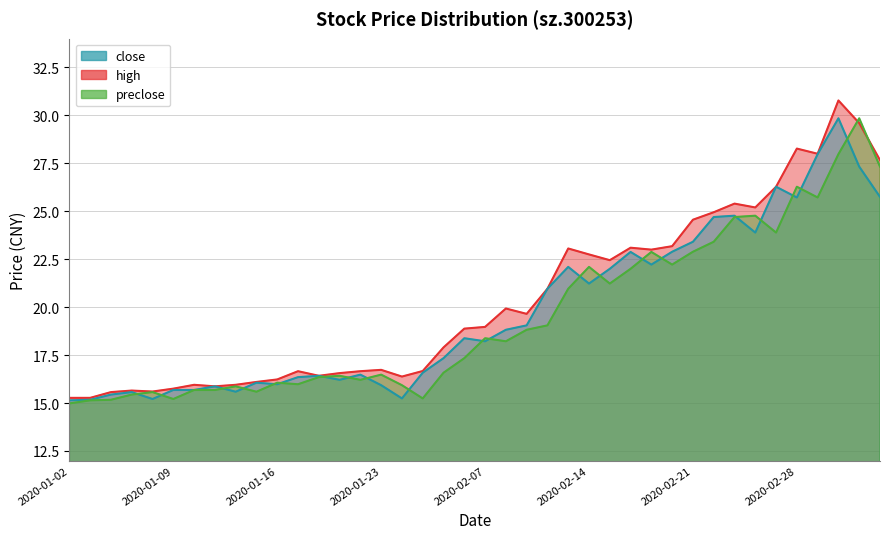

Which category has the lowest value in the close series?

2020-01-02